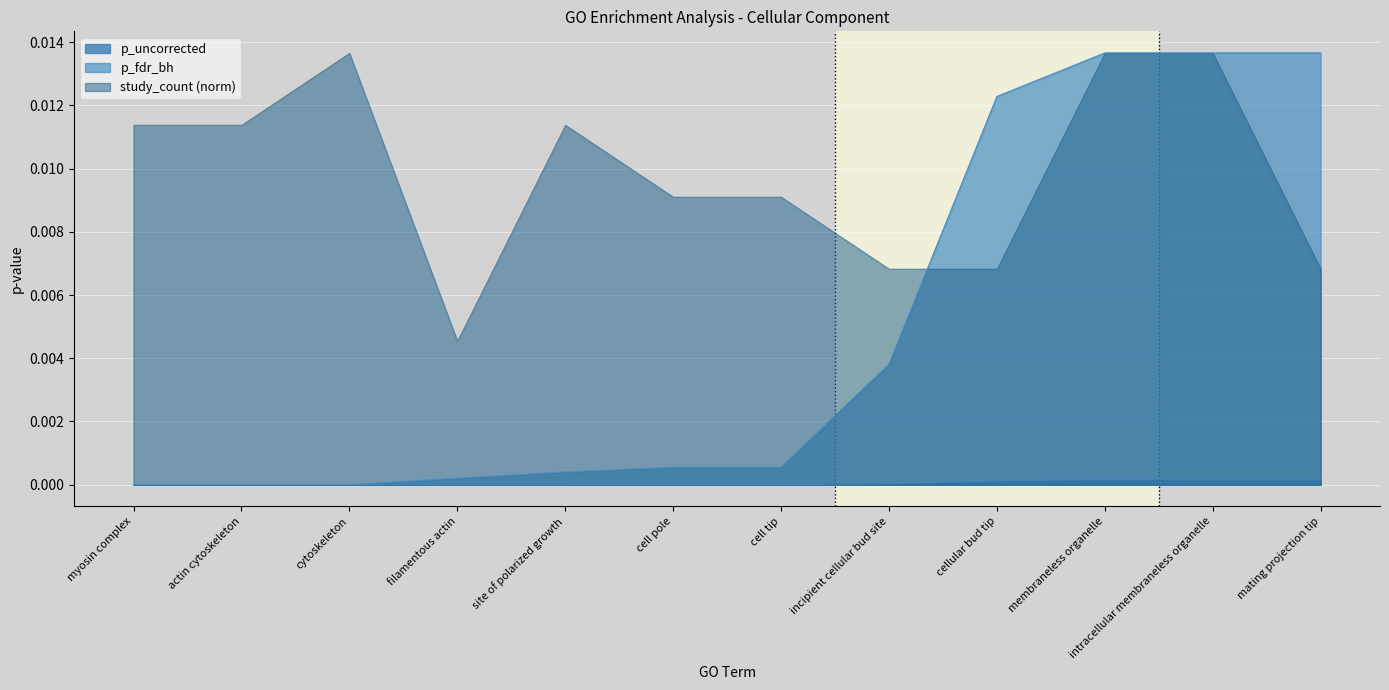

True or false: p_fdr_bh and p_uncorrected cross at least once.

False